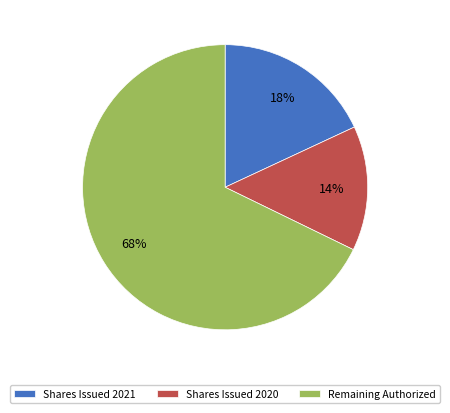

How many segments does this pie chart have?

3